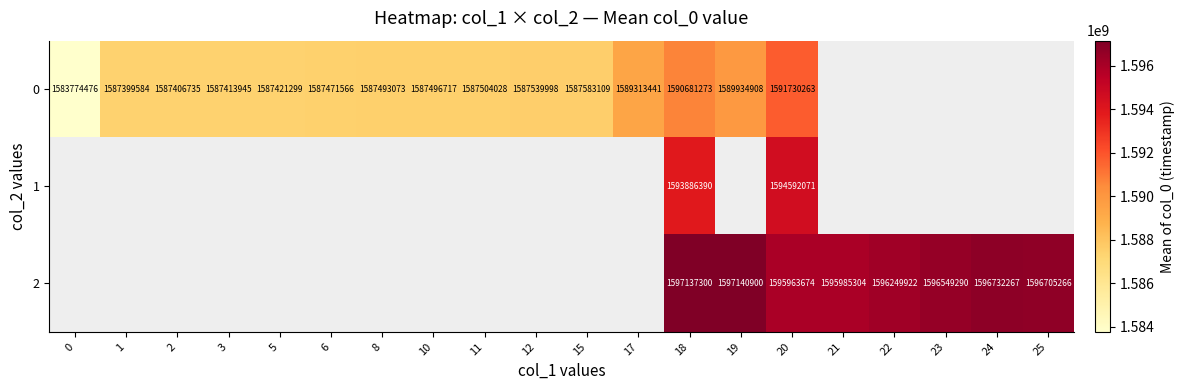

What is the total value across all series at 20?

4782286008